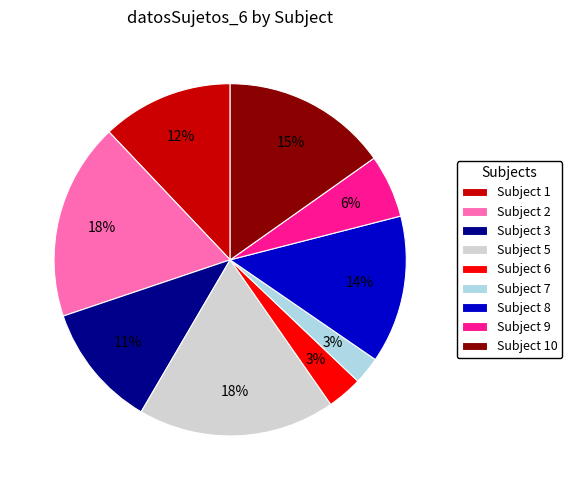

Is it true that Subject 1 is 6% of the pie?

False